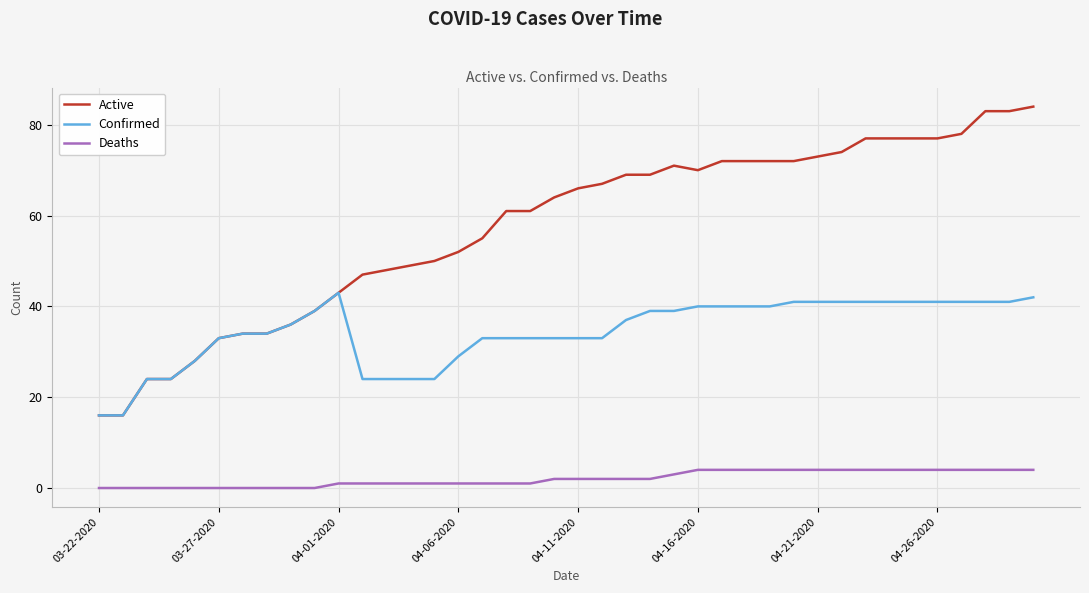

List the series in order of their overall mean, lowest first.

Deaths, Confirmed, Active